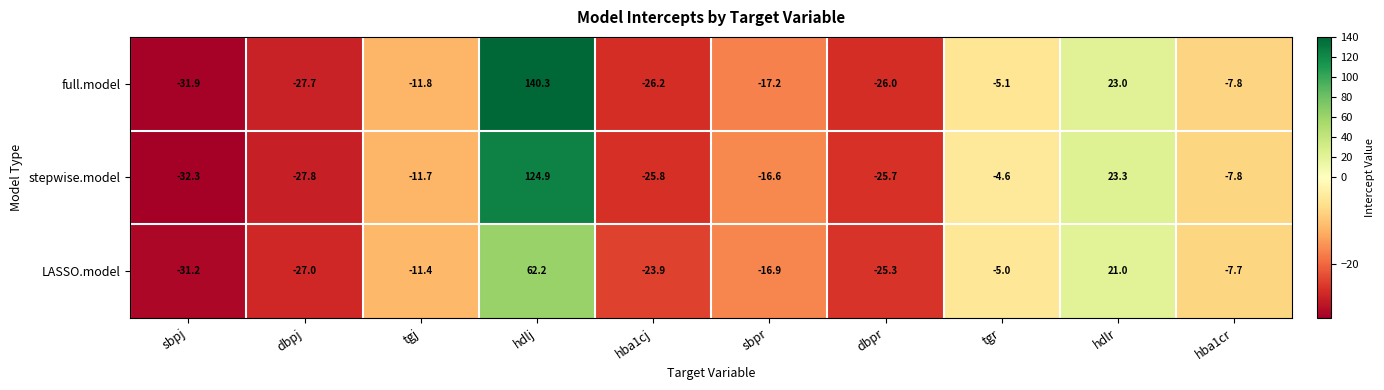

What is the sum of the full.model values at hdlj and sbpr?

123.1